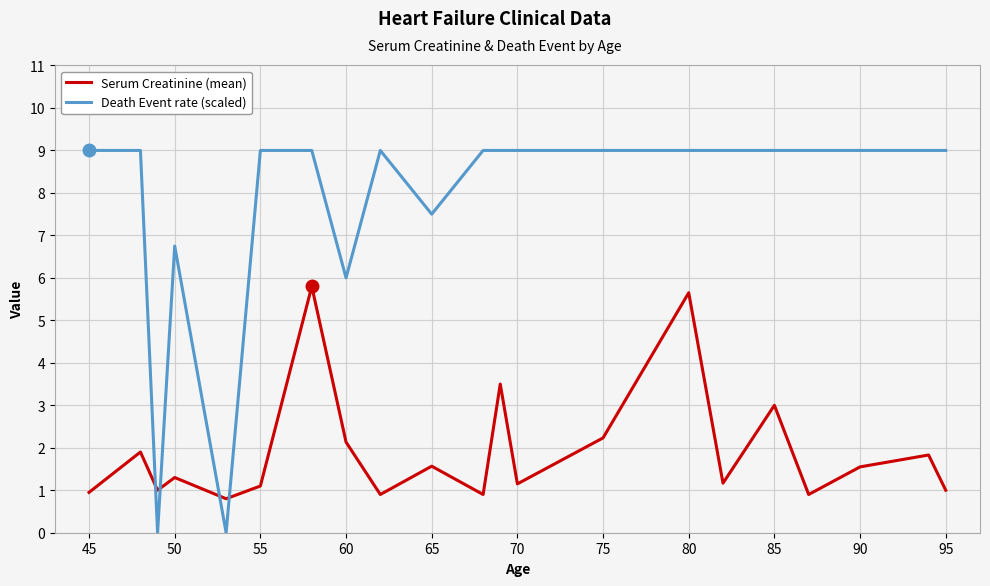

Does the chart display data point markers on the line(s)?

No